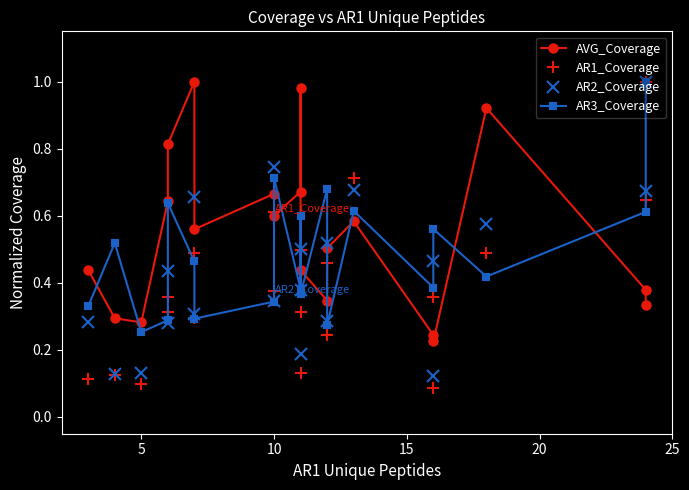

Count the number of data series in this chart.

4